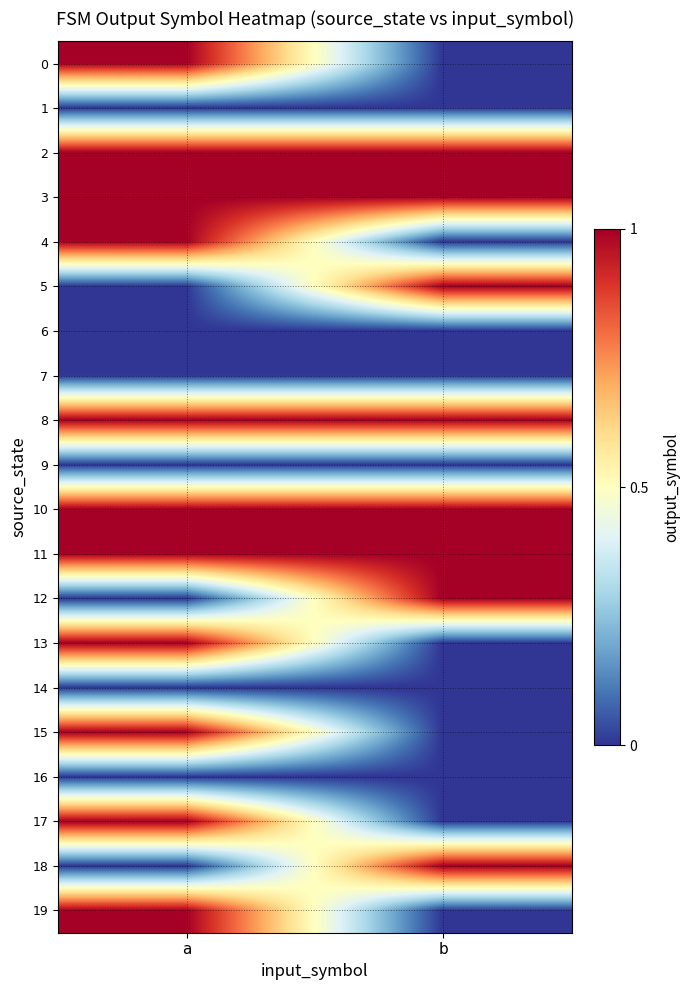

Count the number of data series in this chart.

20